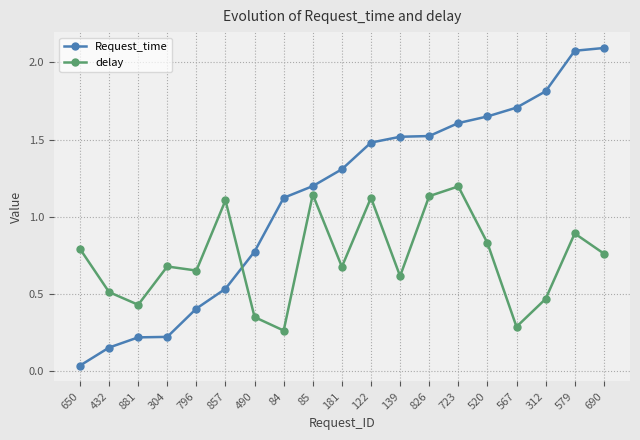

Rank the series by their maximum value, from highest to lowest.

Request_time, delay